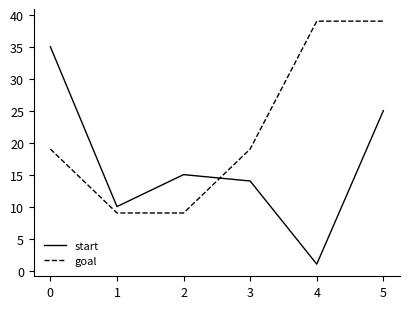

Which label corresponds to the smallest value in the chart?

4